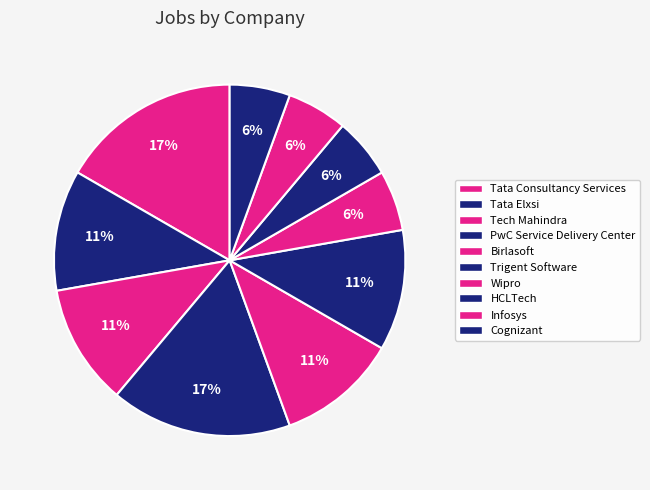

How many segments does this pie chart have?

10